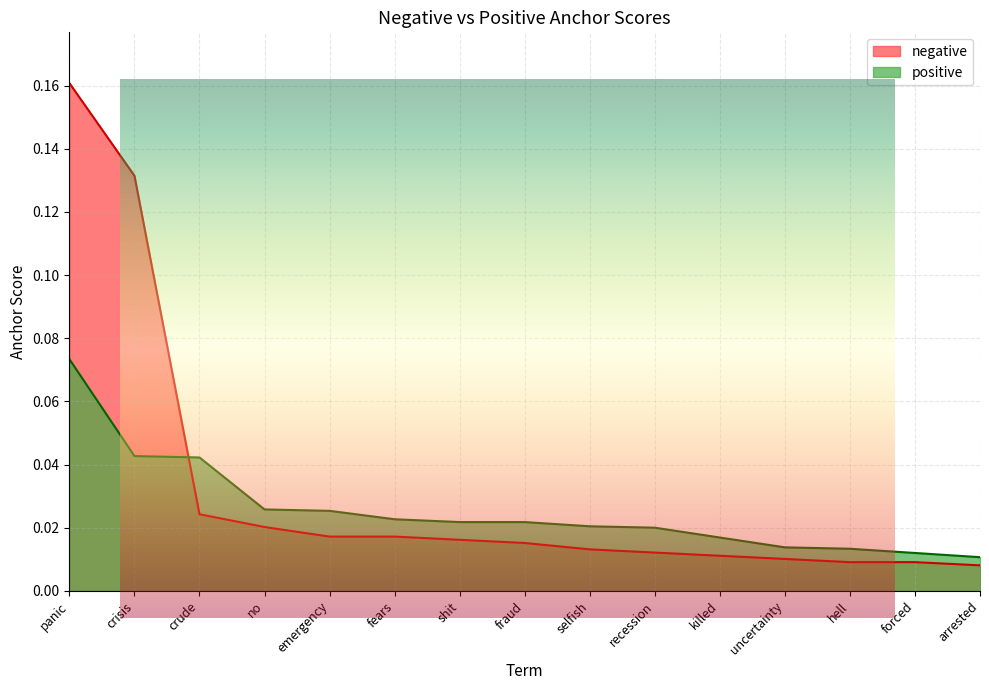

List the labels in order of positive value, smallest first.

arrested, forced, hell, uncertainty, killed, recession, selfish, shit, fraud, fears, emergency, no, crude, crisis, panic